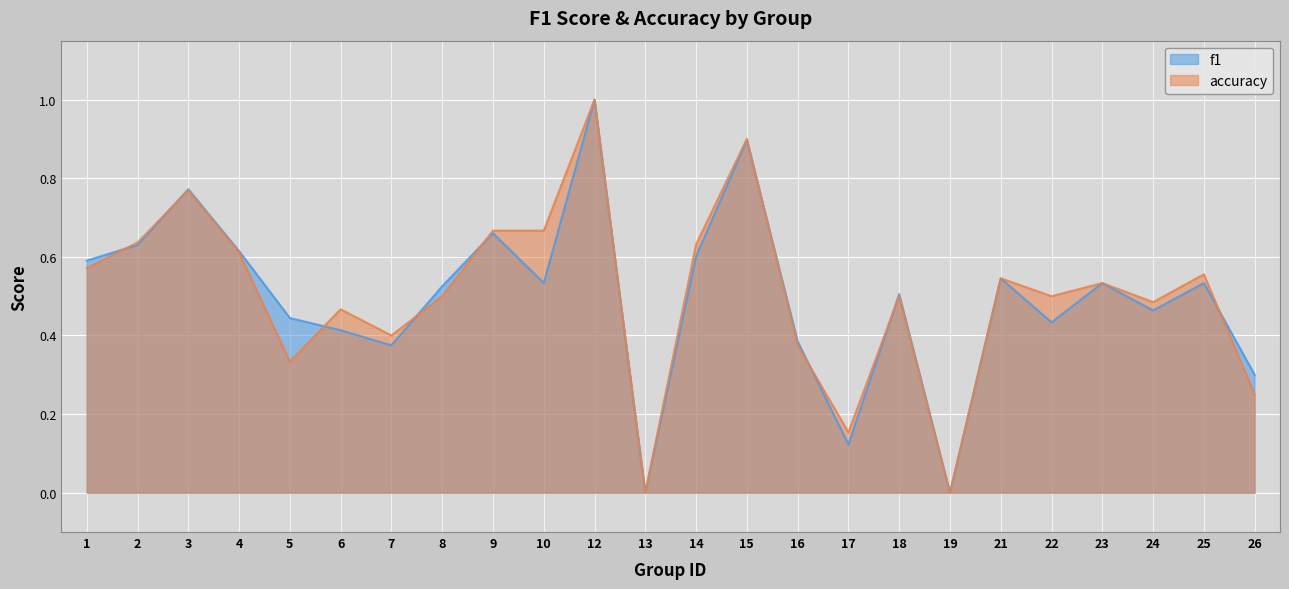

At which category does accuracy reach its first local peak?

3